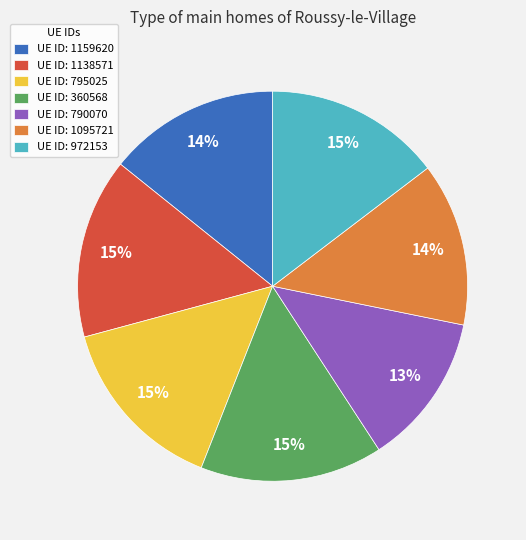

Is UE ID: 795025 the majority of the pie?

No